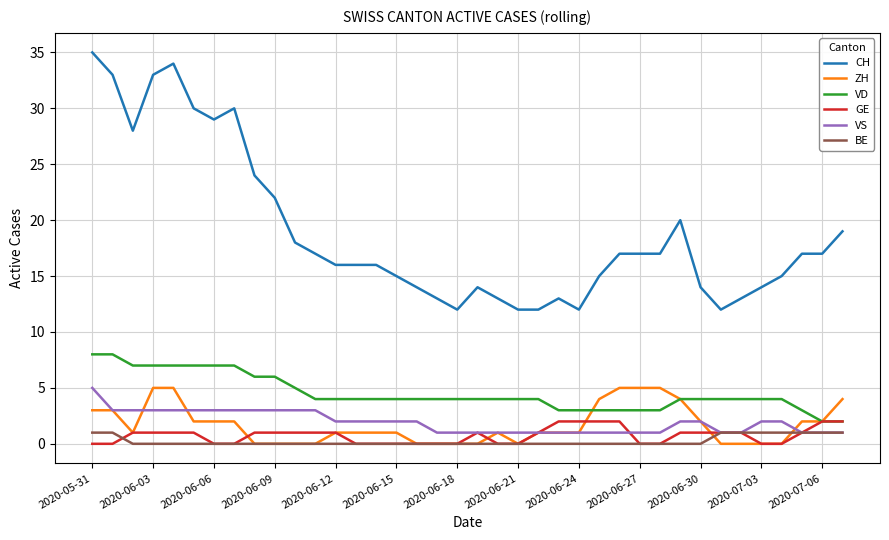

Which series has the largest range (max minus min)?

CH